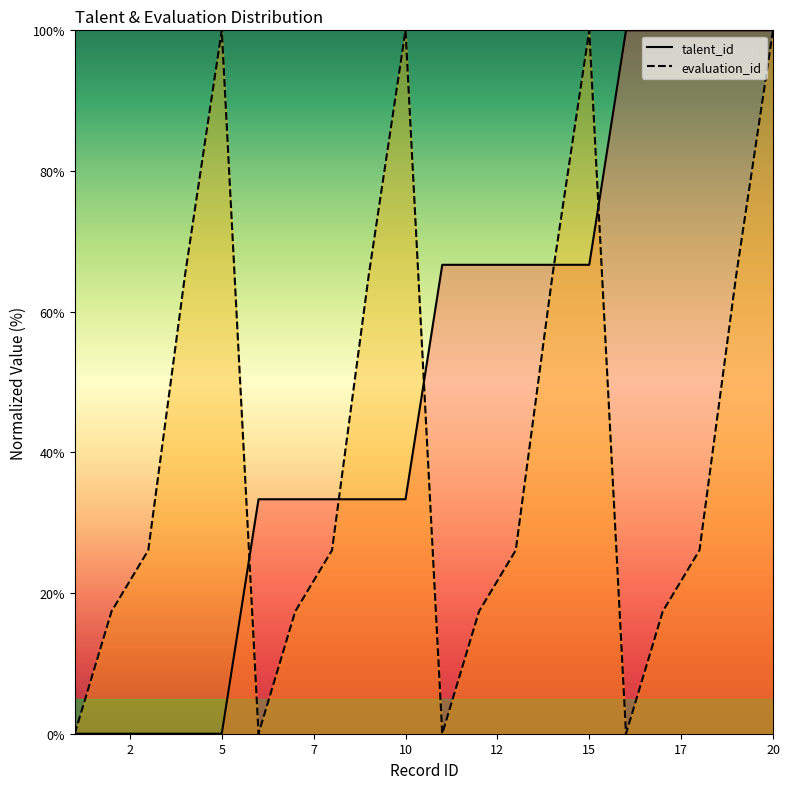

How many values in the talent_id series exceed 66?

10